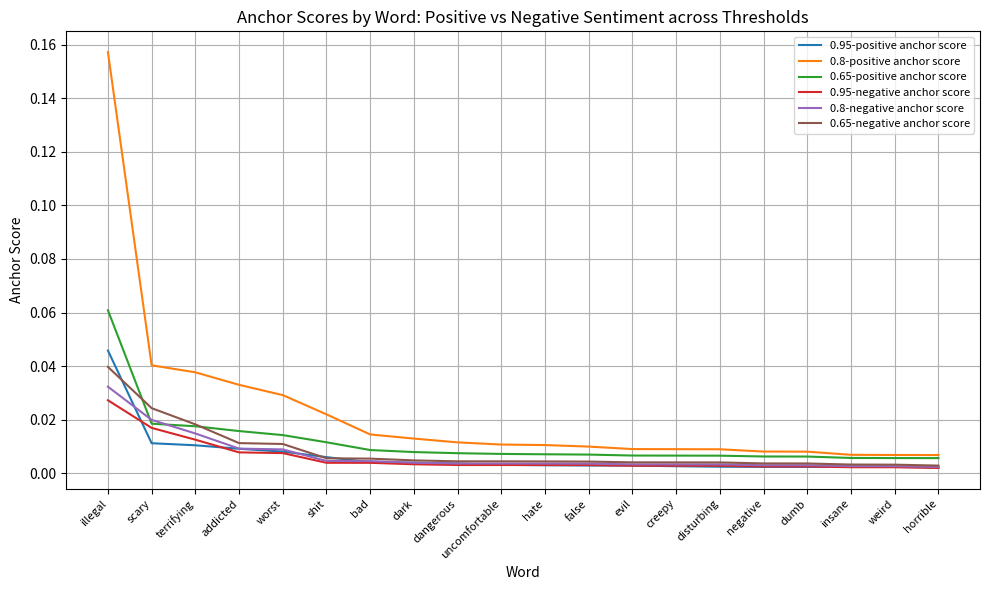

The value of 0.8-positive anchor score at illegal is 0.1. True or false?

False